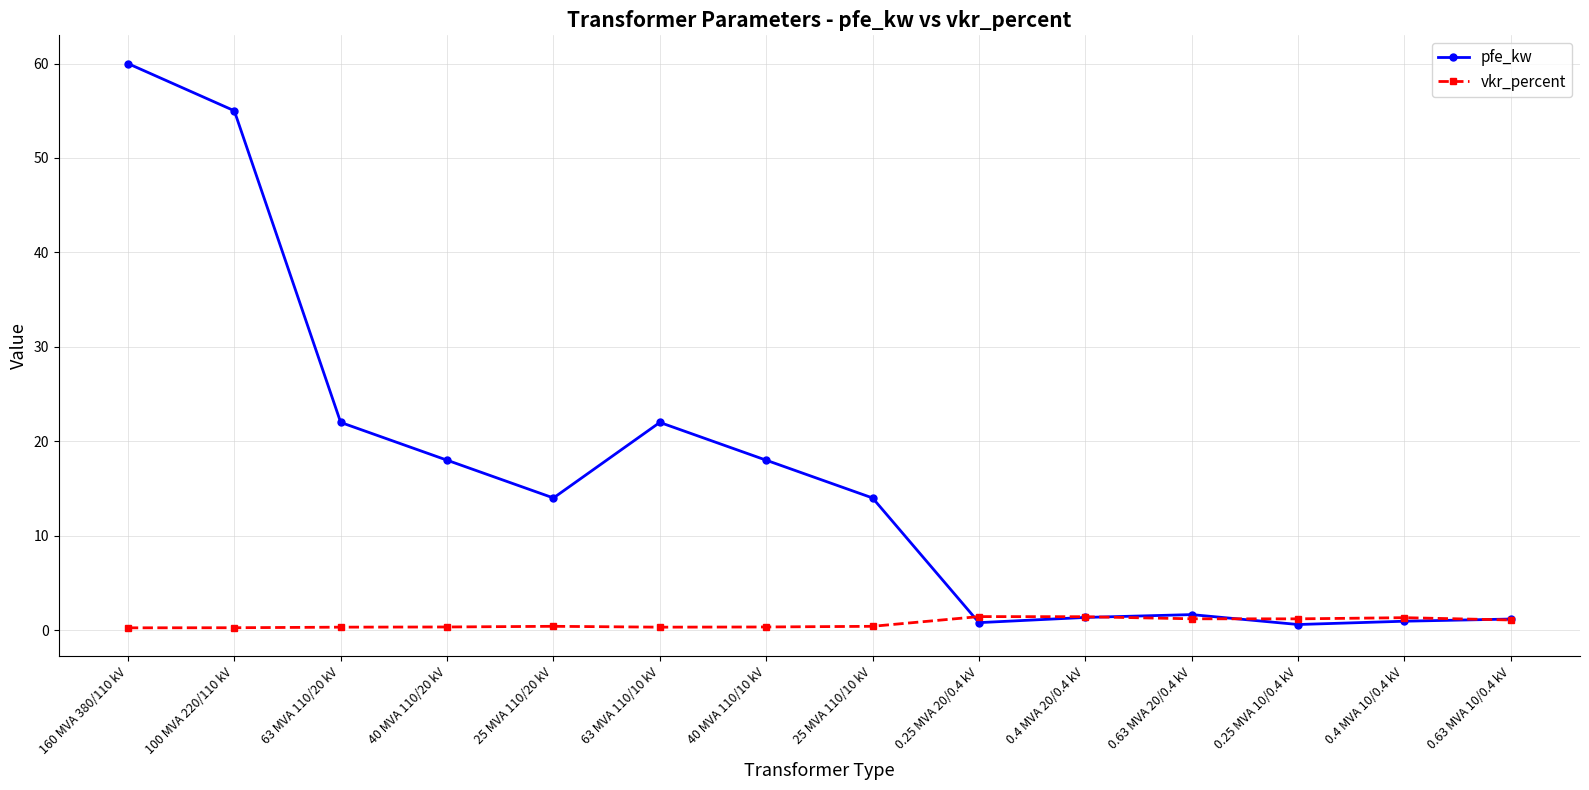

Is the value of pfe_kw at 40 MVA 110/10 kV greater than the value of vkr_percent at 0.4 MVA 20/0.4 kV?

Yes